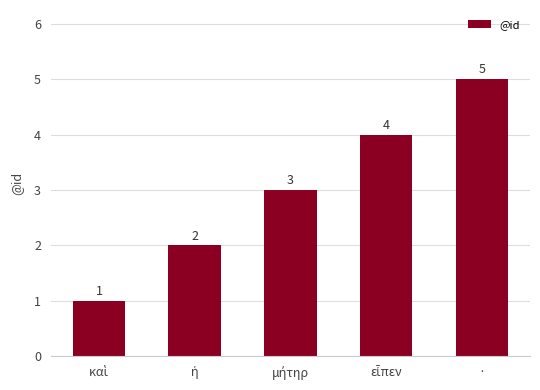

Reading left to right, transcribe all the data shown in this chart.

1	2	3	4	5